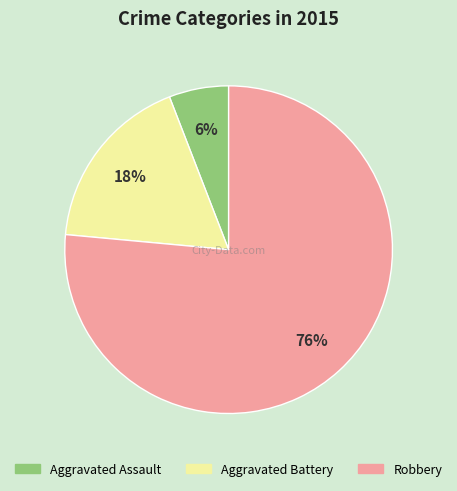

Do Robbery and Aggravated Assault together represent more than half of the pie?

Yes